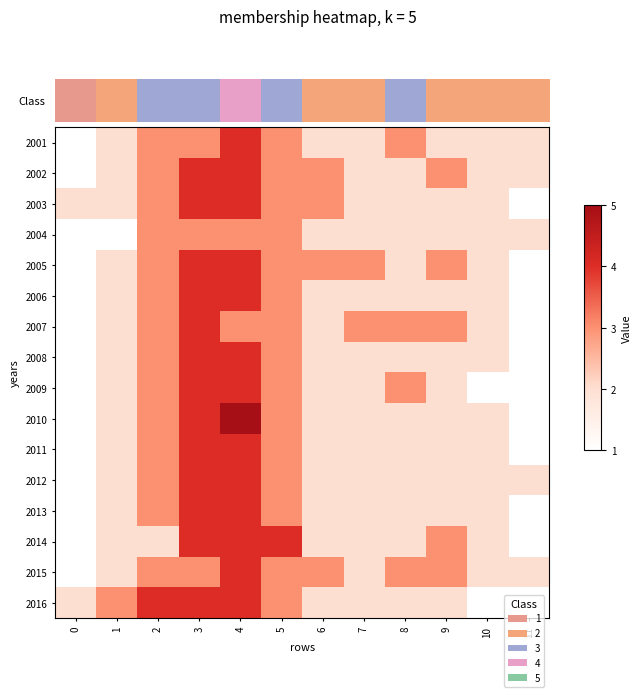

Reading right to left, extract all data points from this chart.

2001: 11=2	10=2	9=2	8=3	7=2	6=2	5=3	4=4	3=3	2=3	1=2	0=1
2002: 11=2	10=2	9=3	8=2	7=2	6=3	5=3	4=4	3=4	2=3	1=2	0=1
2003: 11=1	10=2	9=2	8=2	7=2	6=3	5=3	4=4	3=4	2=3	1=2	0=2
2004: 11=2	10=2	9=2	8=2	7=2	6=2	5=3	4=3	3=3	2=3	1=1	0=1
2005: 11=1	10=2	9=3	8=2	7=3	6=3	5=3	4=4	3=4	2=3	1=2	0=1
2006: 11=1	10=2	9=2	8=2	7=2	6=2	5=3	4=4	3=4	2=3	1=2	0=1
2007: 11=1	10=2	9=3	8=3	7=3	6=2	5=3	4=3	3=4	2=3	1=2	0=1
2008: 11=1	10=2	9=2	8=2	7=2	6=2	5=3	4=4	3=4	2=3	1=2	0=1
2009: 11=1	10=1	9=2	8=3	7=2	6=2	5=3	4=4	3=4	2=3	1=2	0=1
2010: 11=1	10=2	9=2	8=2	7=2	6=2	5=3	4=5	3=4	2=3	1=2	0=1
2011: 11=1	10=2	9=2	8=2	7=2	6=2	5=3	4=4	3=4	2=3	1=2	0=1
2012: 11=2	10=2	9=2	8=2	7=2	6=2	5=3	4=4	3=4	2=3	1=2	0=1
2013: 11=1	10=2	9=2	8=2	7=2	6=2	5=3	4=4	3=4	2=3	1=2	0=1
2014: 11=1	10=2	9=3	8=2	7=2	6=2	5=4	4=4	3=4	2=2	1=2	0=1
2015: 11=2	10=2	9=3	8=3	7=2	6=3	5=3	4=4	3=3	2=3	1=2	0=1
2016: 11=1	10=1	9=2	8=2	7=2	6=2	5=3	4=4	3=4	2=4	1=3	0=2